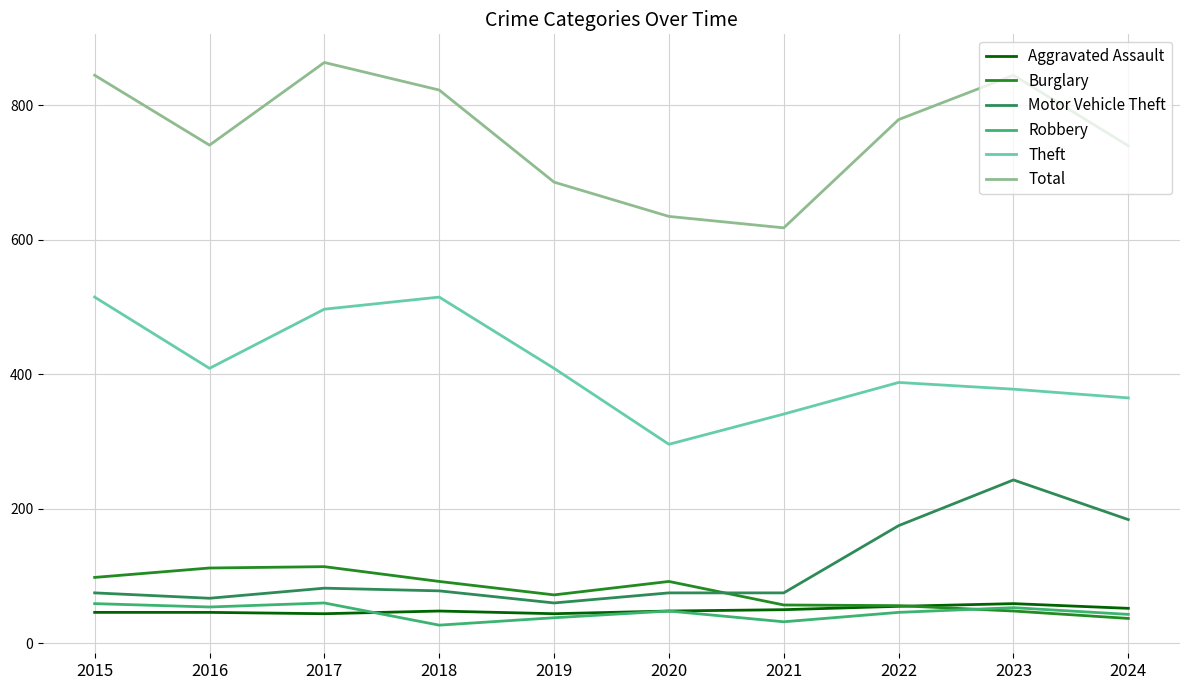

What are all the series names shown in the legend?

Aggravated Assault, Burglary, Motor Vehicle Theft, Robbery, Theft, Total